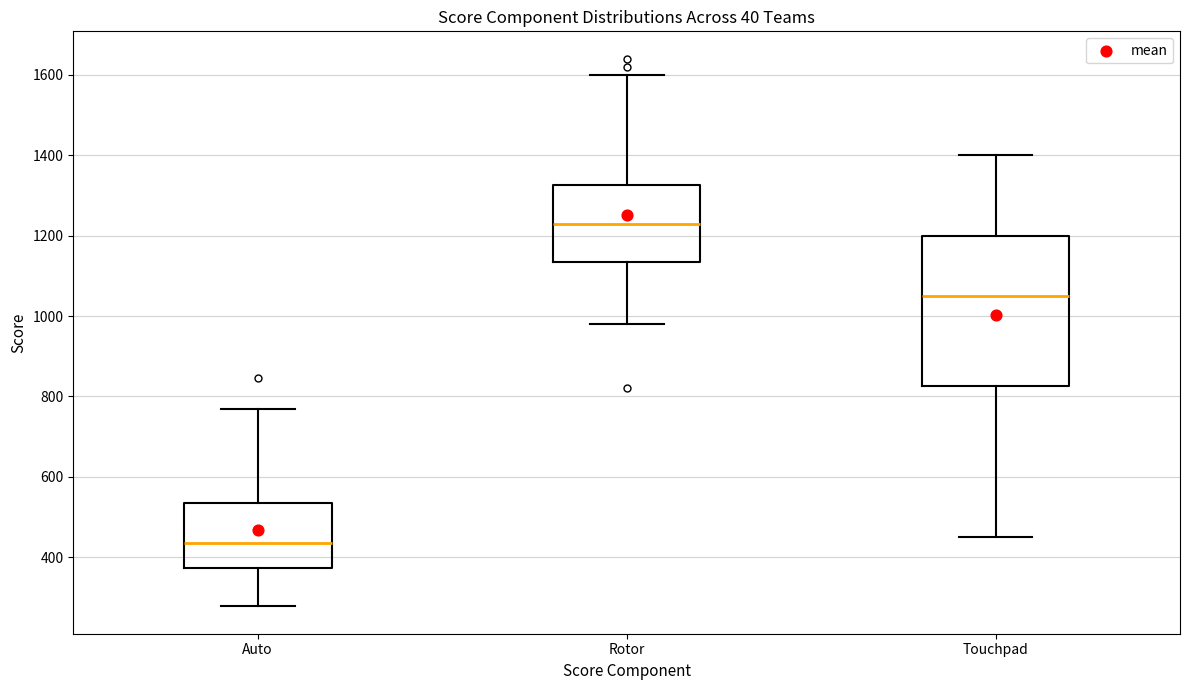

Which box has the highest median line?

Rotor